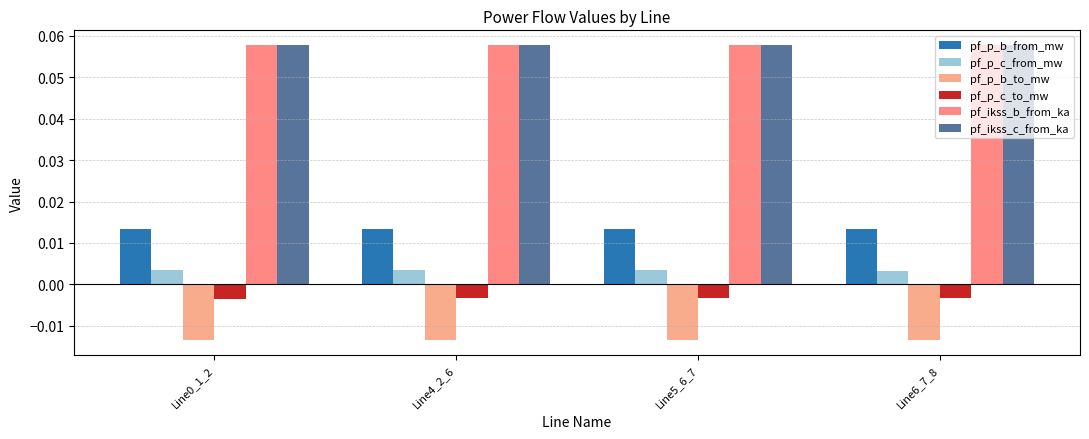

What is the sum of the pf_ikss_b_from_ka values at Line6_7_8 and Line0_1_2?

0.1